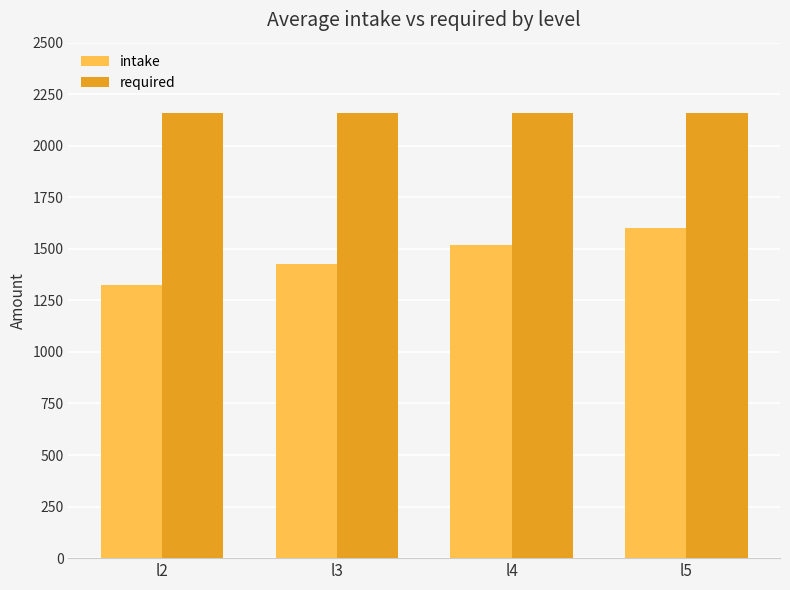

List the series in order of their overall mean, lowest first.

intake, required